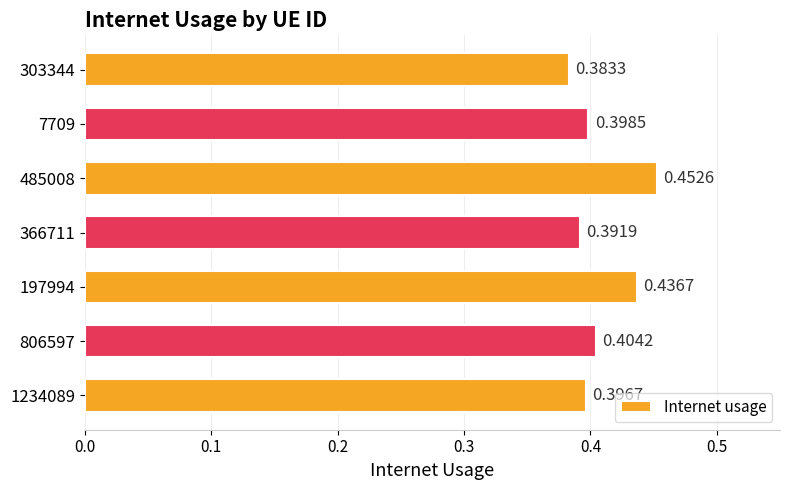

Rank the categories by value from lowest to highest.

303344, 366711, 1234089, 7709, 806597, 197994, 485008